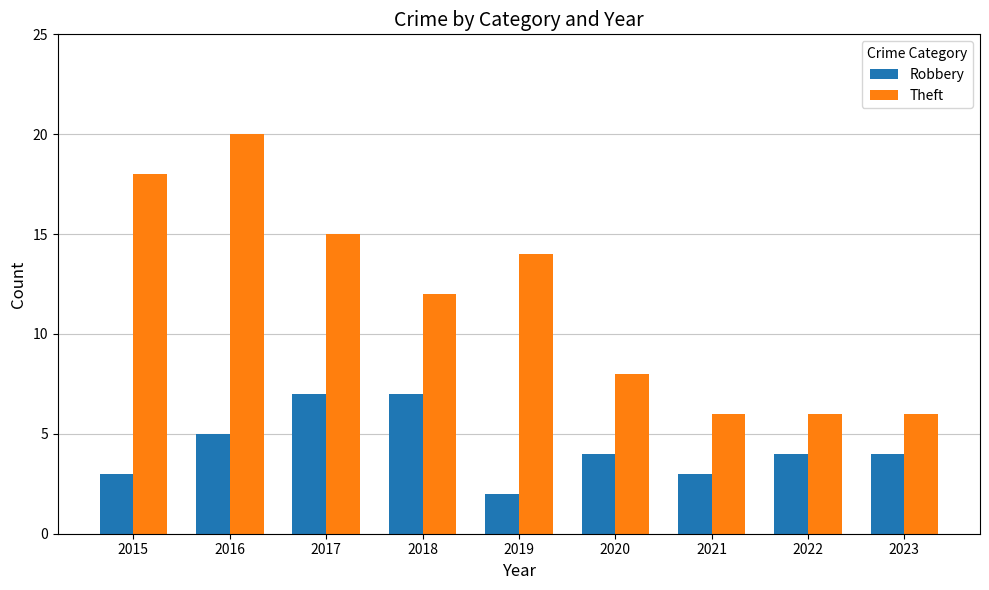

What is the value of the Theft bar at the 1st from the left?

18